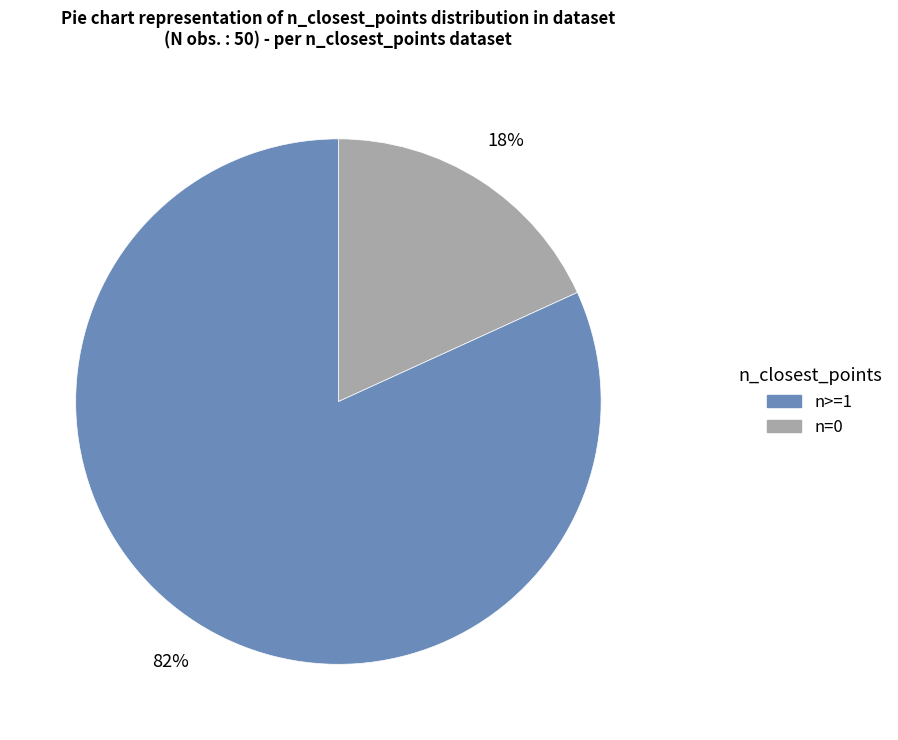

To the nearest percent, what is the average slice percentage?

50%